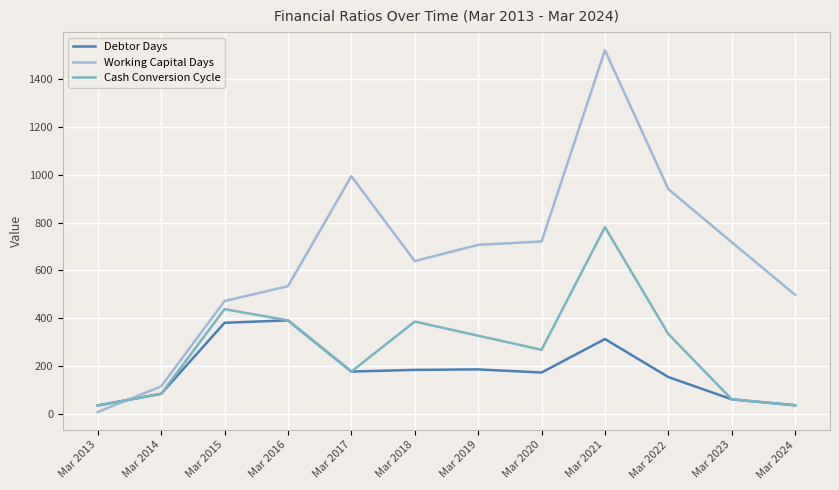

At Mar 2015, list the series in order from smallest to largest.

Debtor Days, Cash Conversion Cycle, Working Capital Days